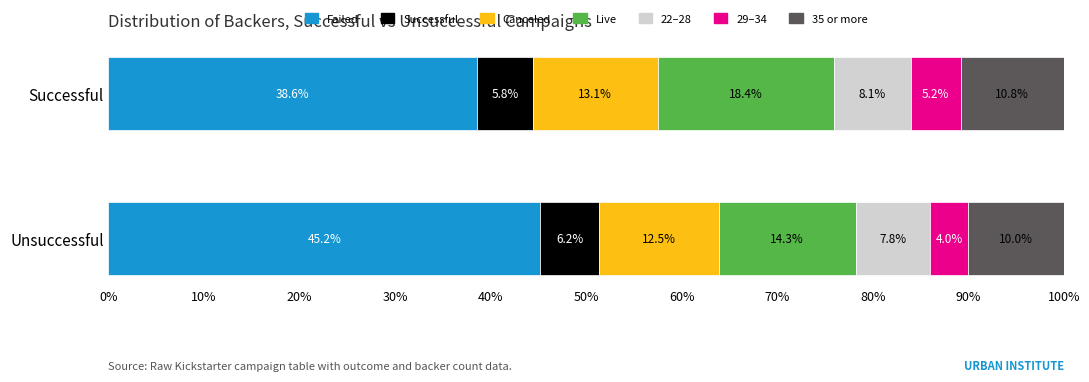

Which series has the widest spread of values?

failed